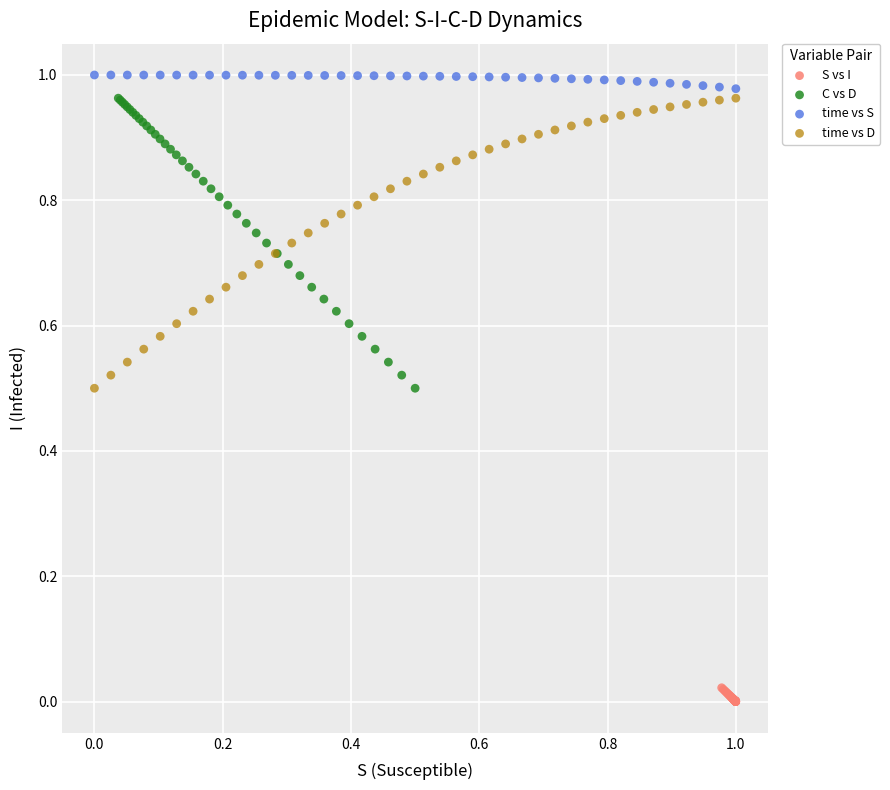

What are all the series names shown in the legend?

S vs I, C vs D, time vs S, time vs D